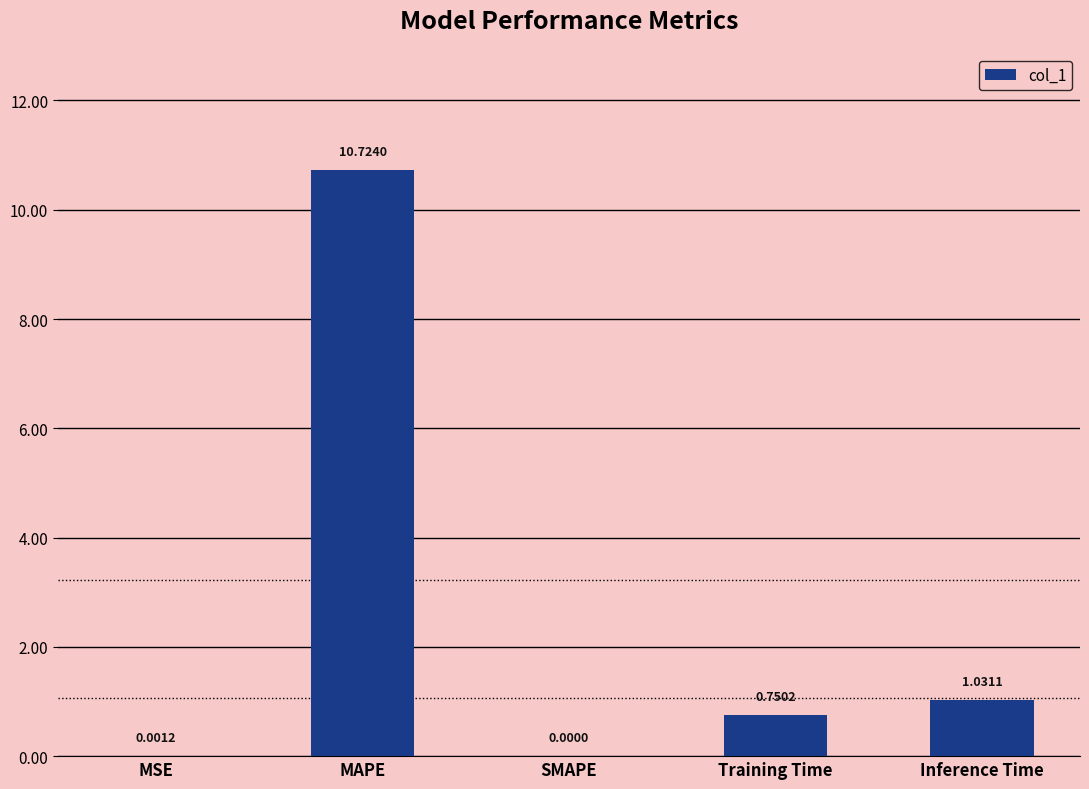

The value at MSE is 0.0. True or false?

True